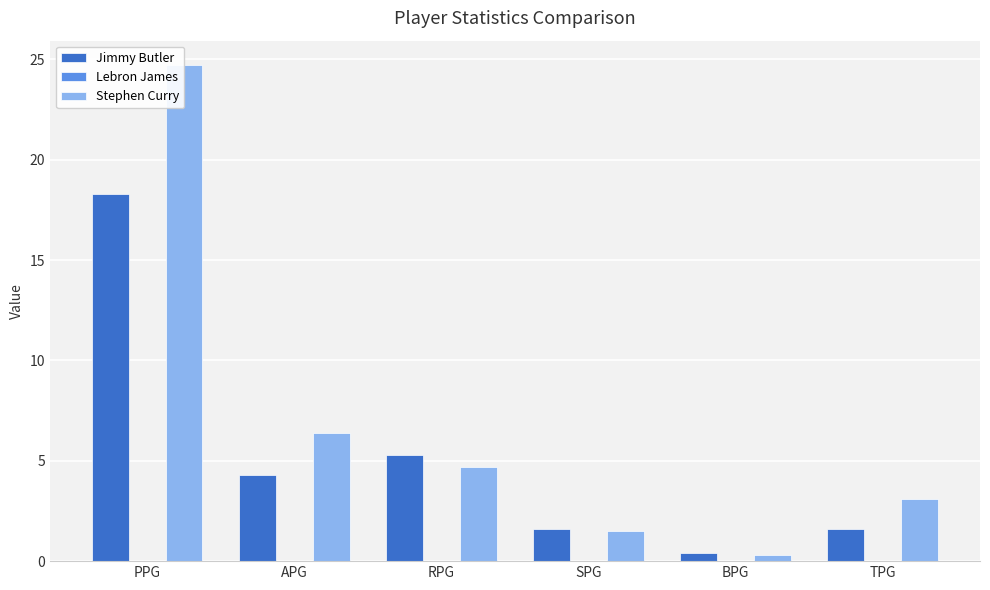

Rank the series by their average value, from highest to lowest.

Stephen Curry, Jimmy Butler, Lebron James